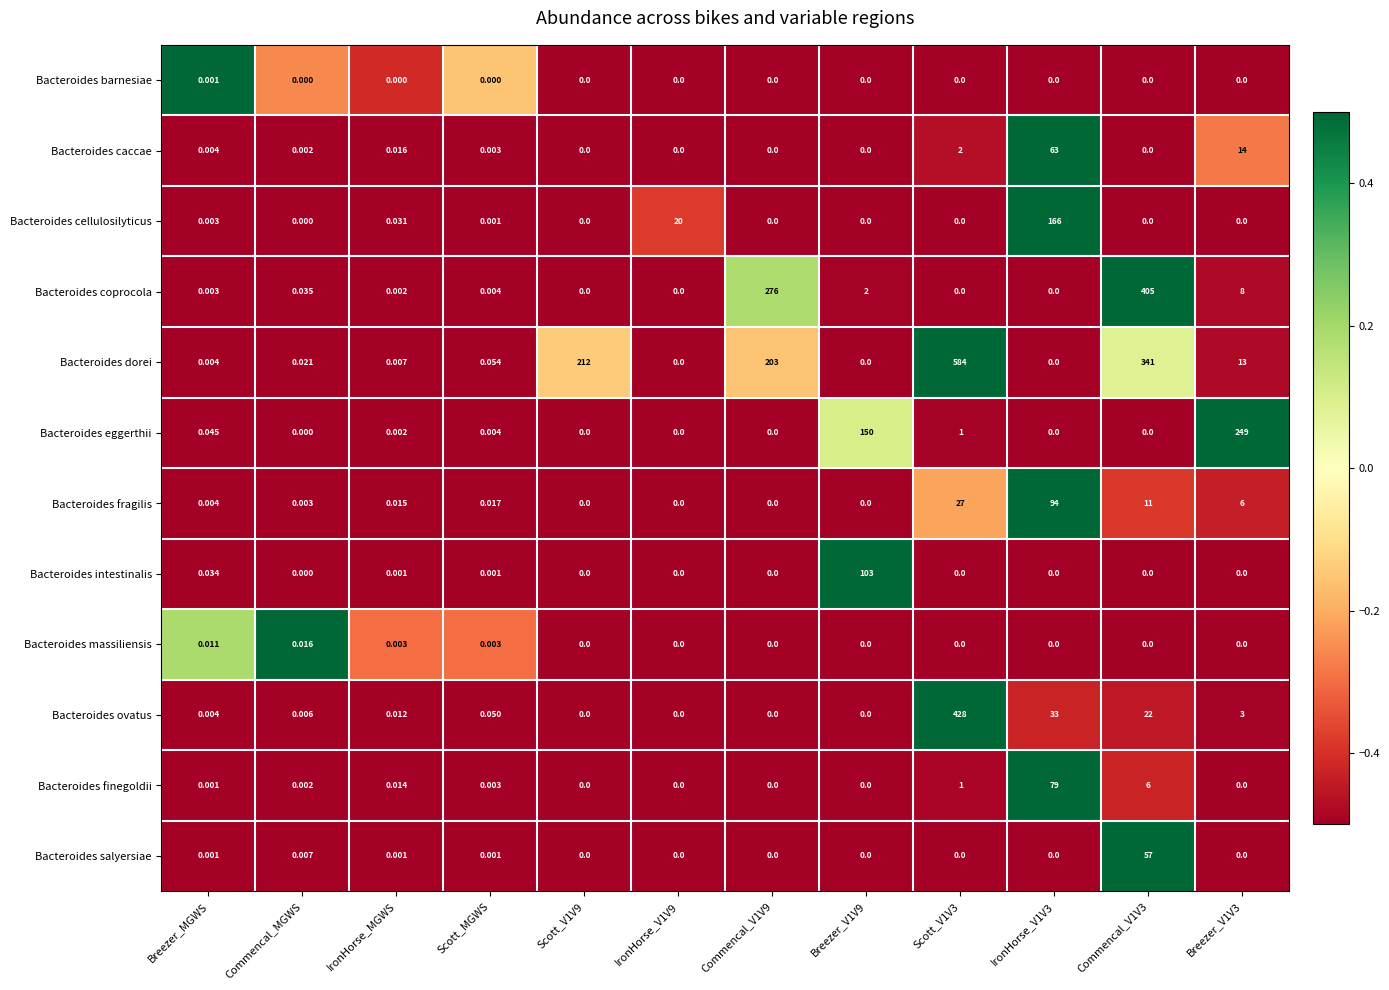

Rank the series by their maximum value, from lowest to highest.

Bacteroides barnesiae, Bacteroides massiliensis, Bacteroides salyersiae, Bacteroides caccae, Bacteroides finegoldii, Bacteroides fragilis, Bacteroides intestinalis, Bacteroides cellulosilyticus, Bacteroides eggerthii, Bacteroides coprocola, Bacteroides ovatus, Bacteroides dorei